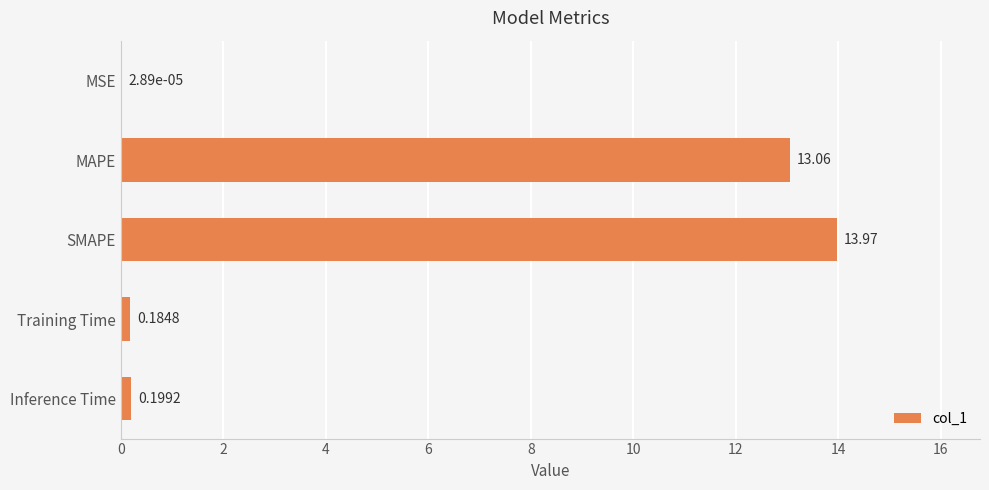

What is the change in value from SMAPE to Training Time?

-13.8